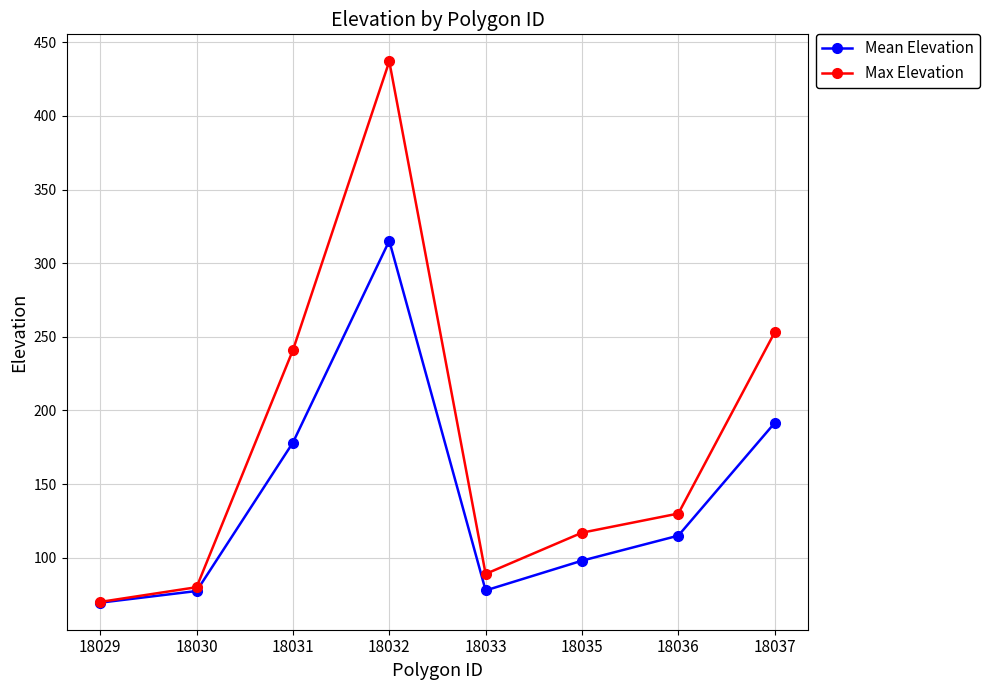

How many data points in Max Elevation are less than 130?

4